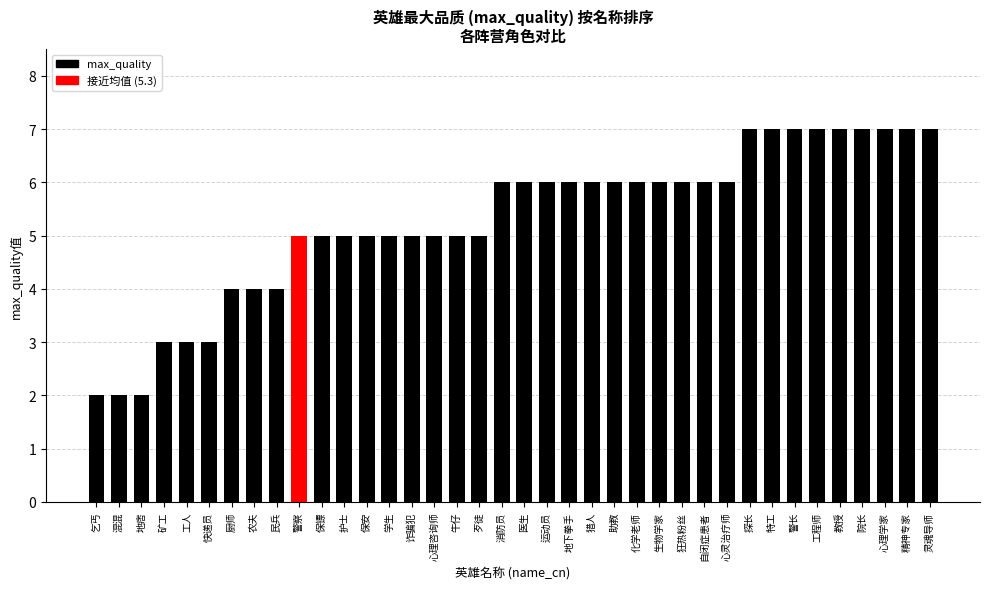

What is the value of the 1st bar from the left?

2